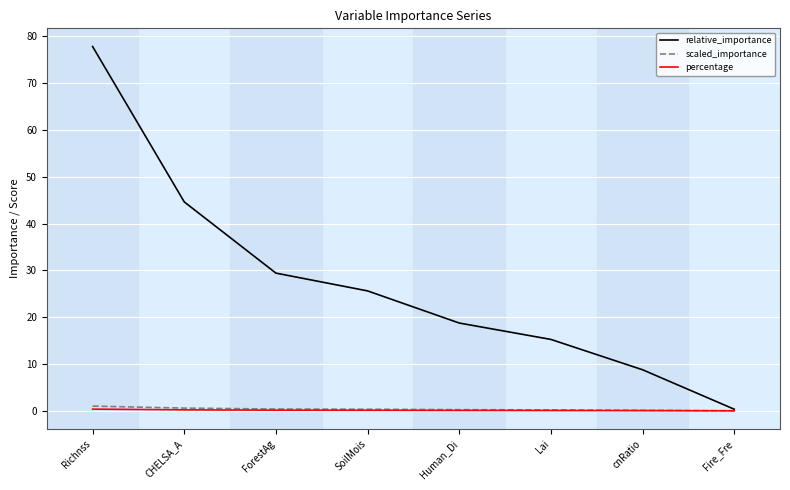

Does the chart have visible grid lines?

Yes